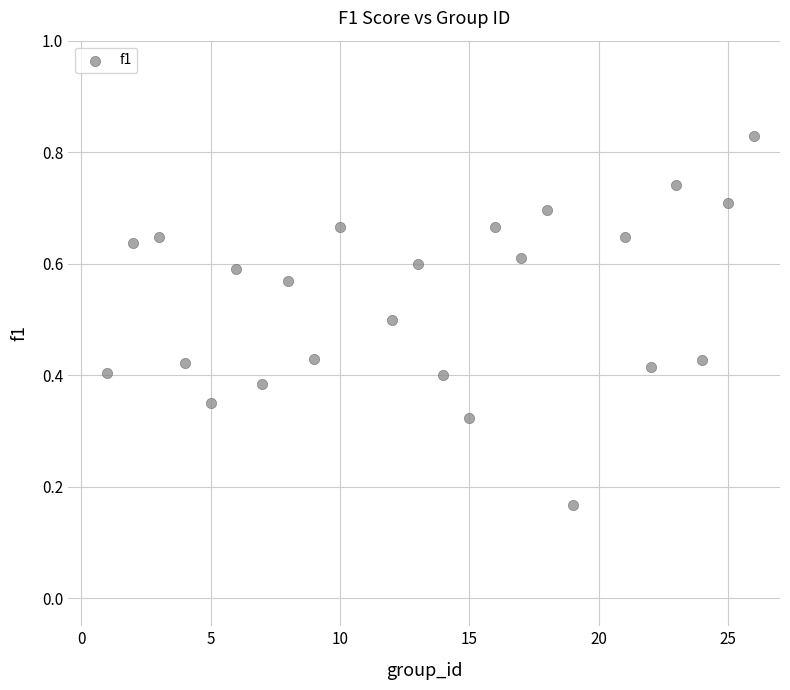

What is the range of X values (max minus min)?

25.0